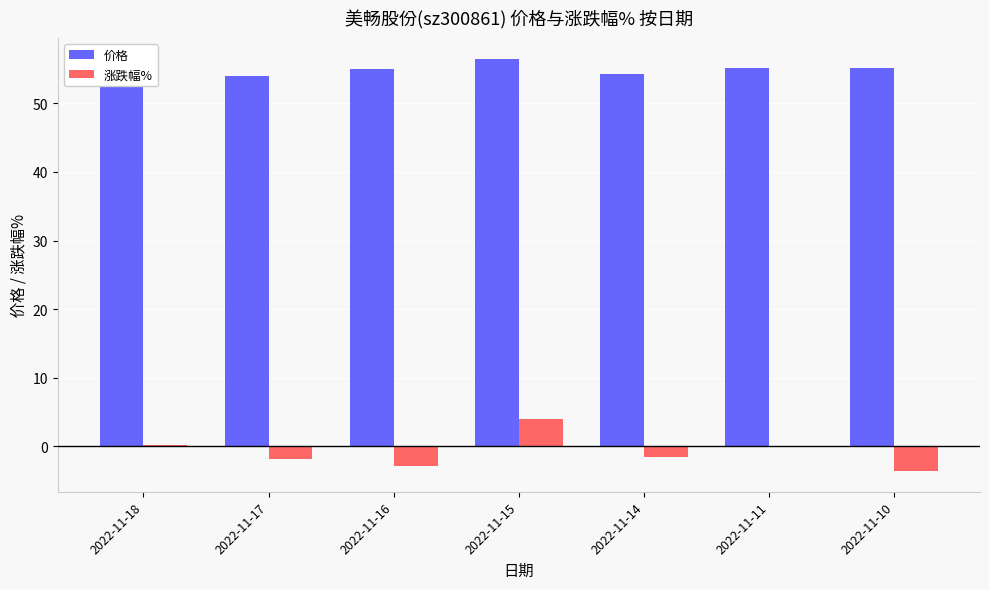

Between 2022-11-17 and 2022-11-15, which series saw the biggest shift?

涨跌幅%